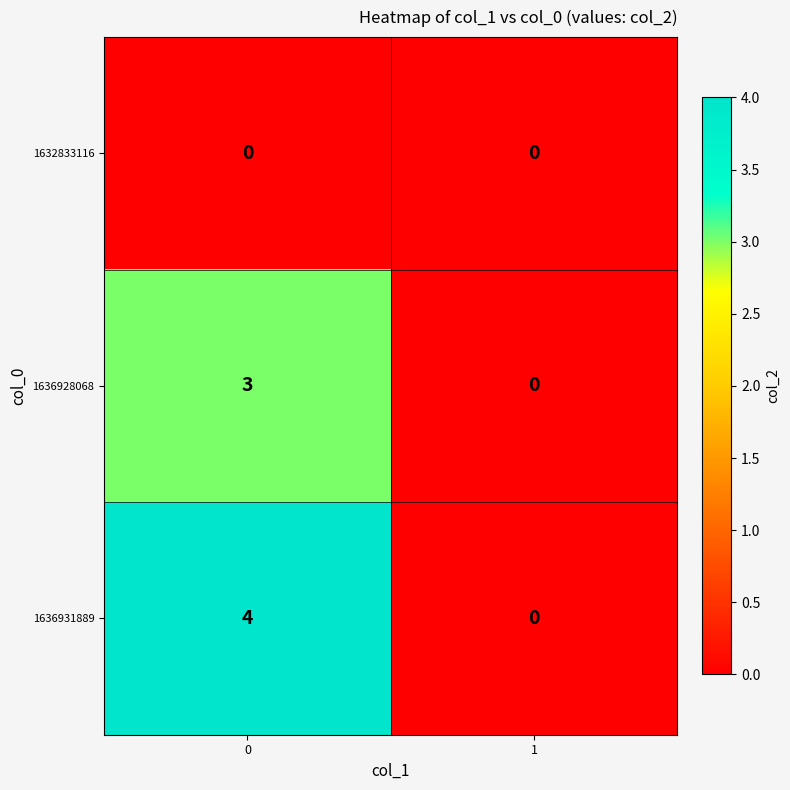

Which series has the largest total across all categories?

1636931889